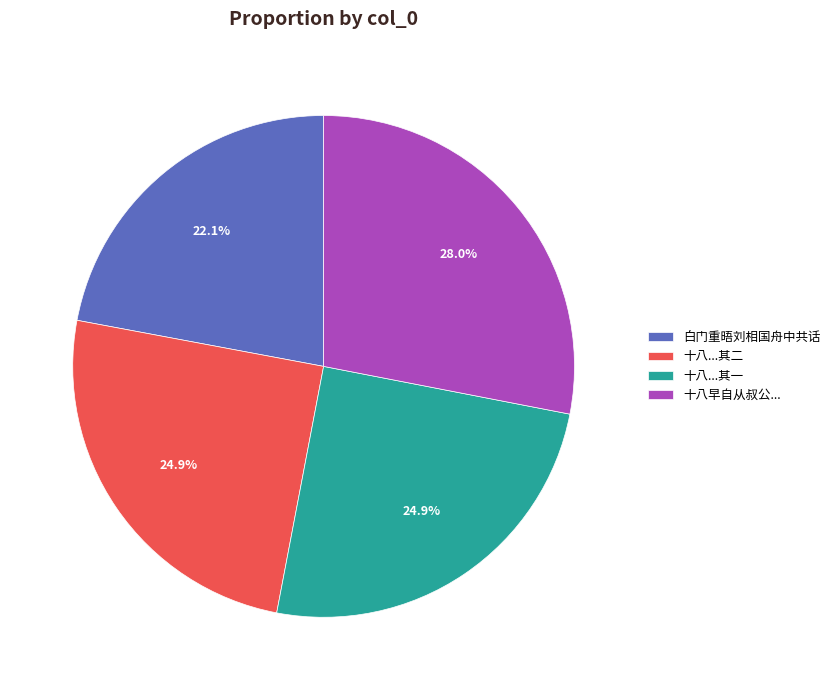

Is there any slice that represents more than half of the pie?

No